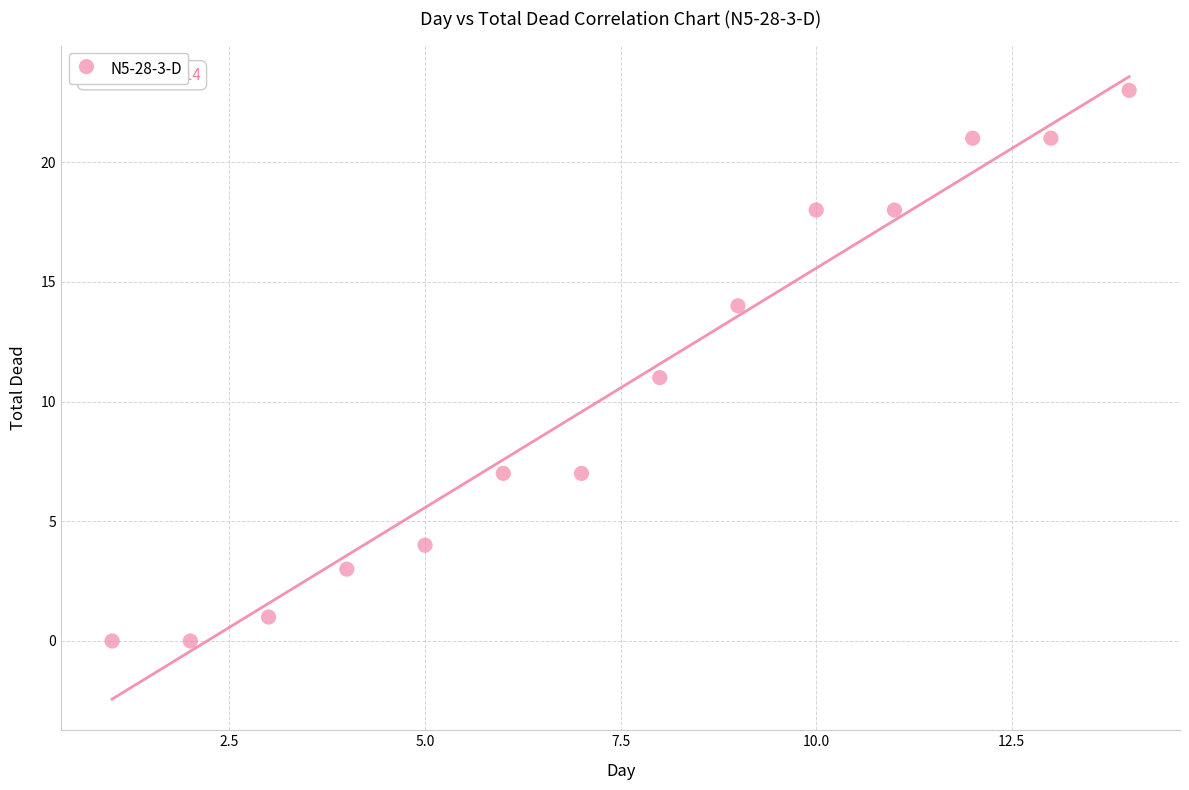

What is the range of Y values (max minus min)?

23